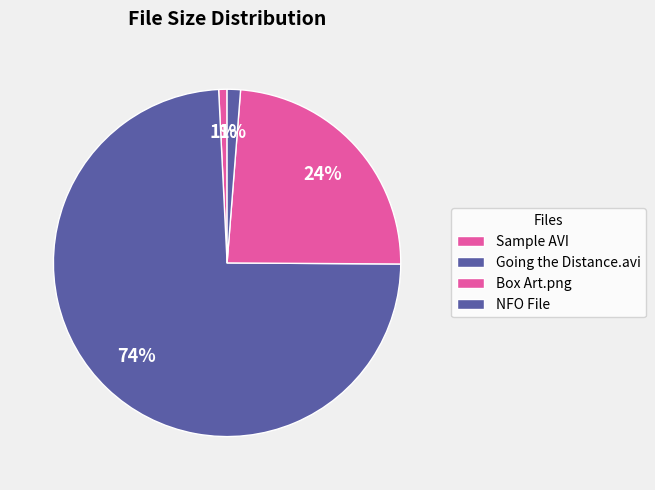

What percentage is the Box Art.png slice, to the nearest percent?

24%